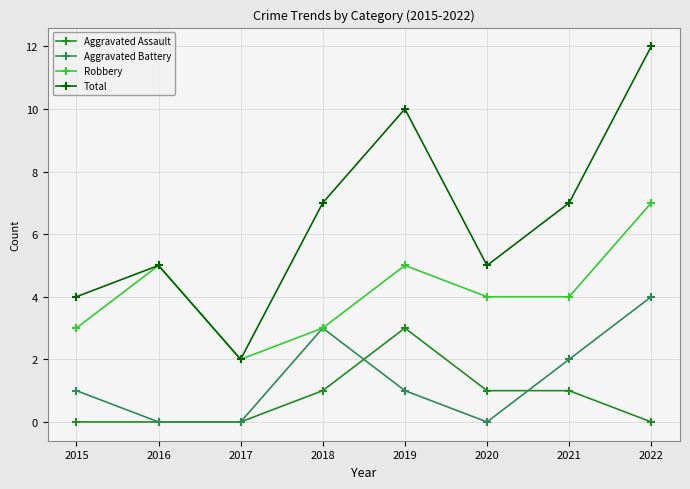

Reading right to left, list all the values displayed in this chart.

Aggravated Assault: 0	1	1	3	1	0	0	0
Aggravated Battery: 4	2	0	1	3	0	0	1
Robbery: 7	4	4	5	3	2	5	3
Total: 12	7	5	10	7	2	5	4